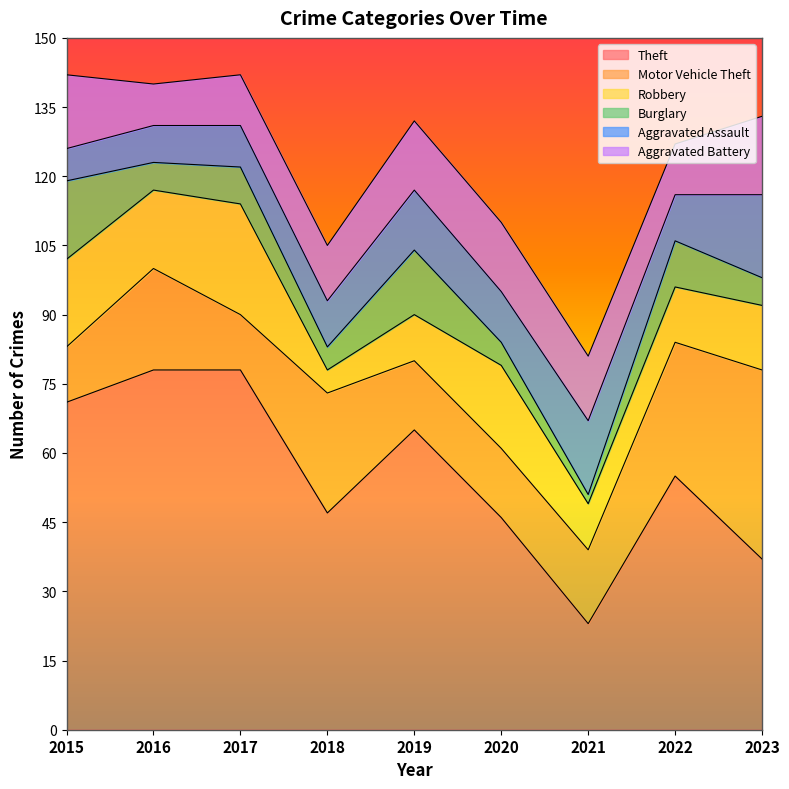

True or false: Burglary has a value of 6 at 2016.

True